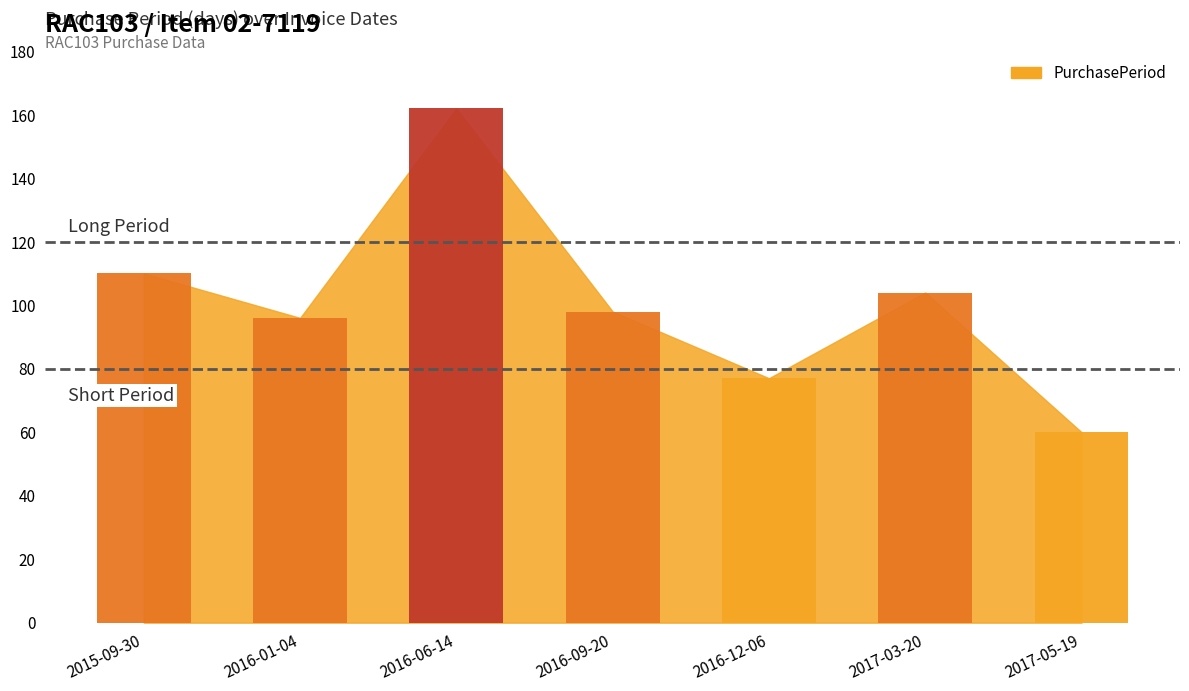

What is the ratio of the value at 2017-05-19 to the value at 2016-01-04?

0.6